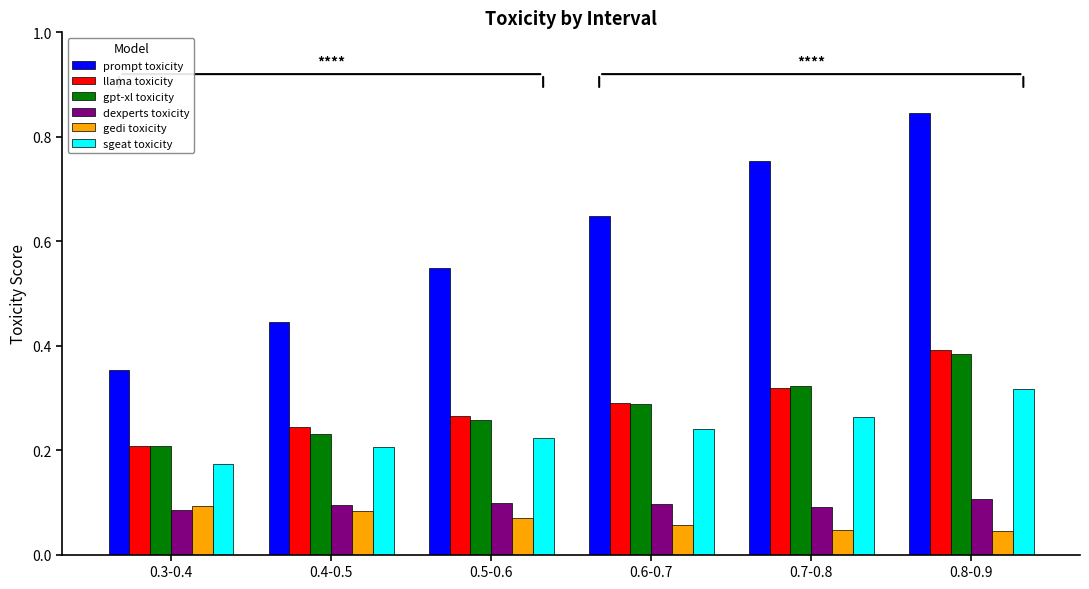

Which series has the largest total across all categories?

prompt toxicity